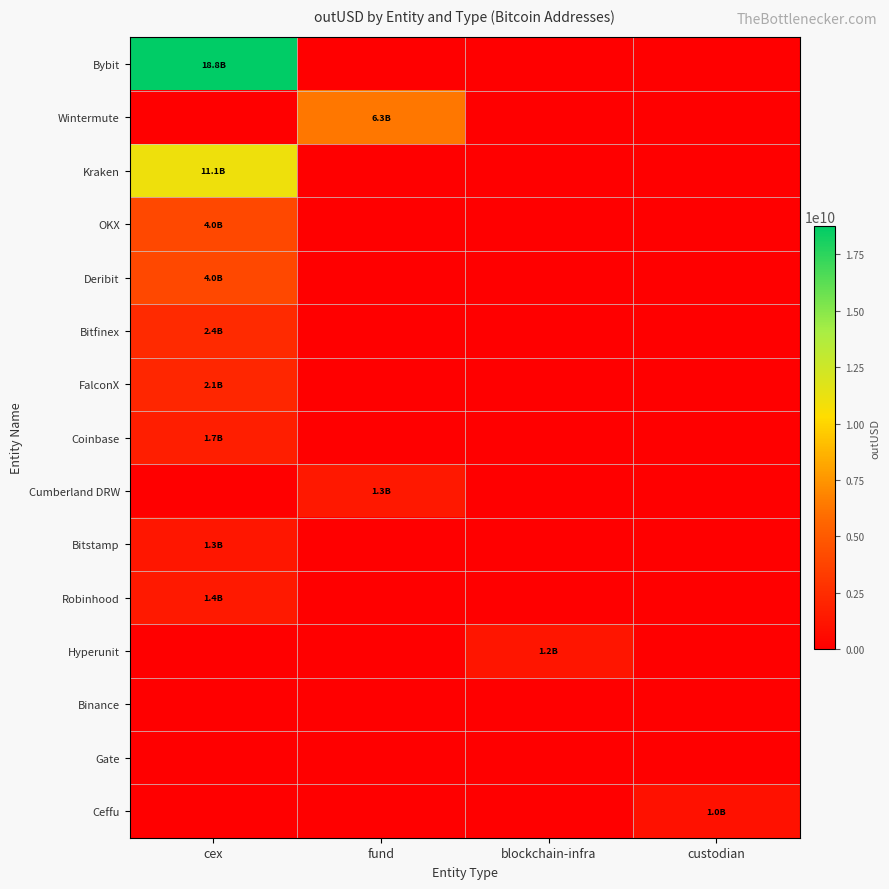

Which series changed the most between fund and blockchain-infra?

Wintermute